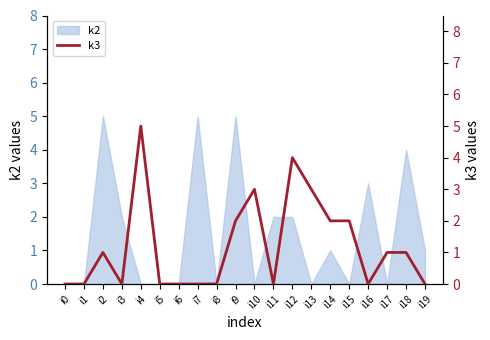

The value of k2 at i19 is 1. True or false?

True